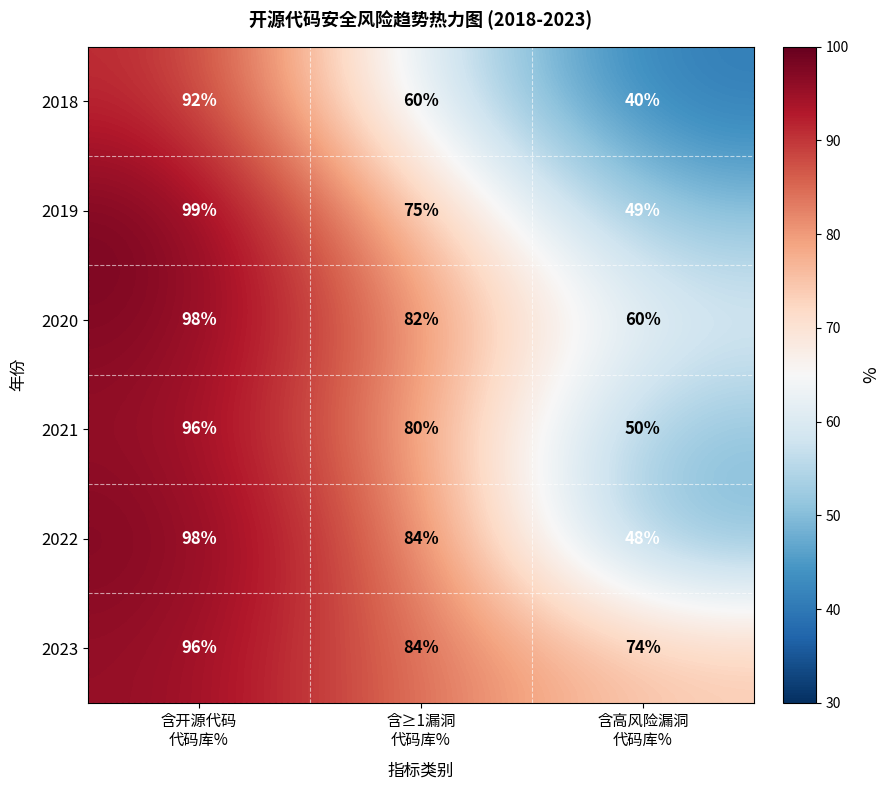

What is the total value across all series at 含开源代码
代码库%?

579